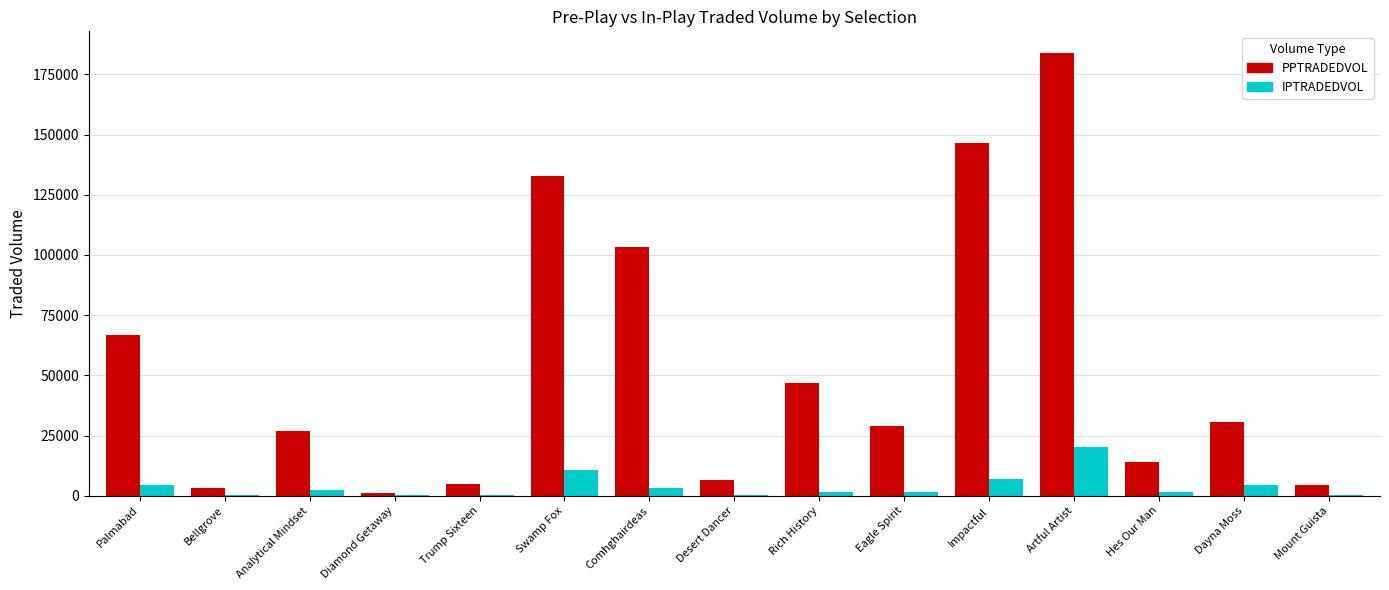

What are all the series names shown in the legend?

PPTRADEDVOL, IPTRADEDVOL